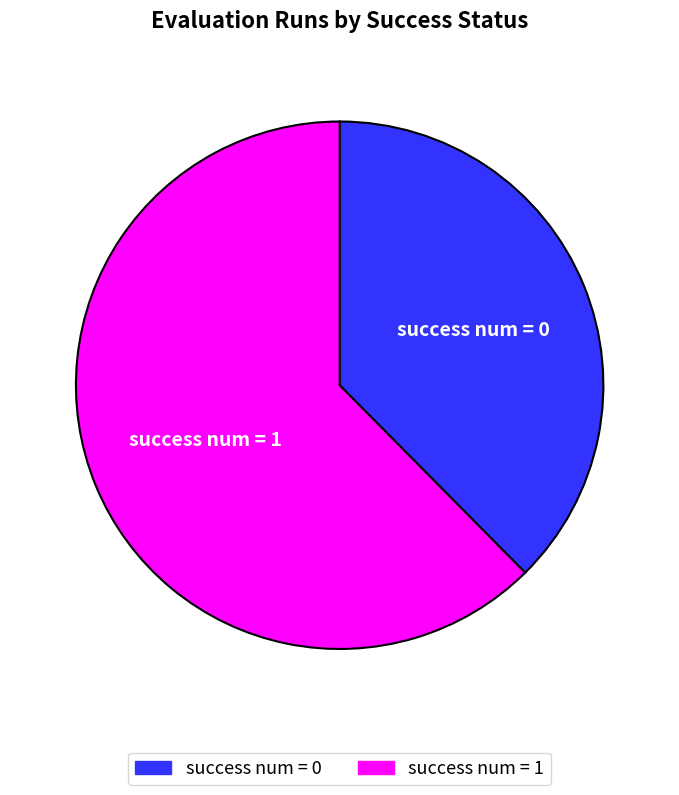

The success num = 0 slice represents 38% of the pie. True or false?

True